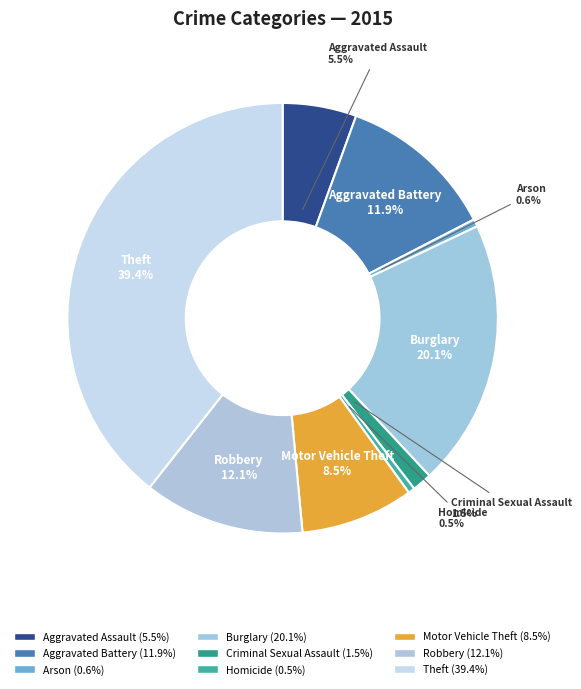

How many segments does this pie chart have?

9